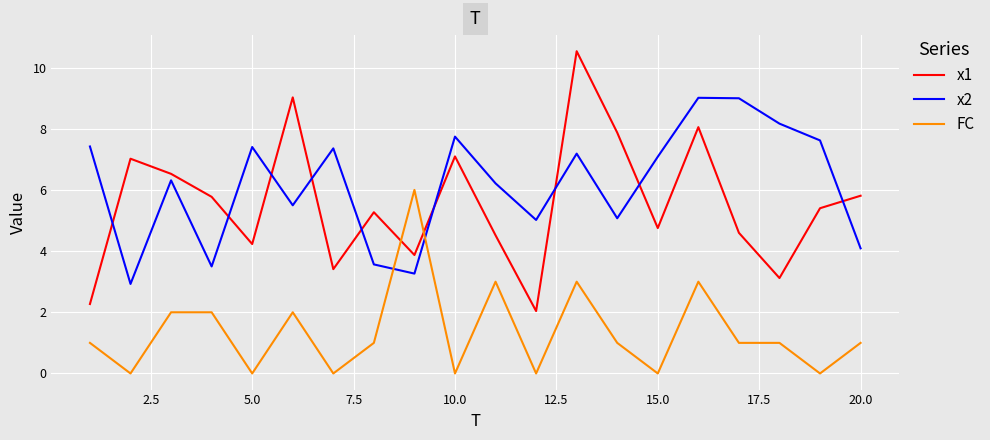

List the series in order of their peak value, highest first.

x1, x2, FC